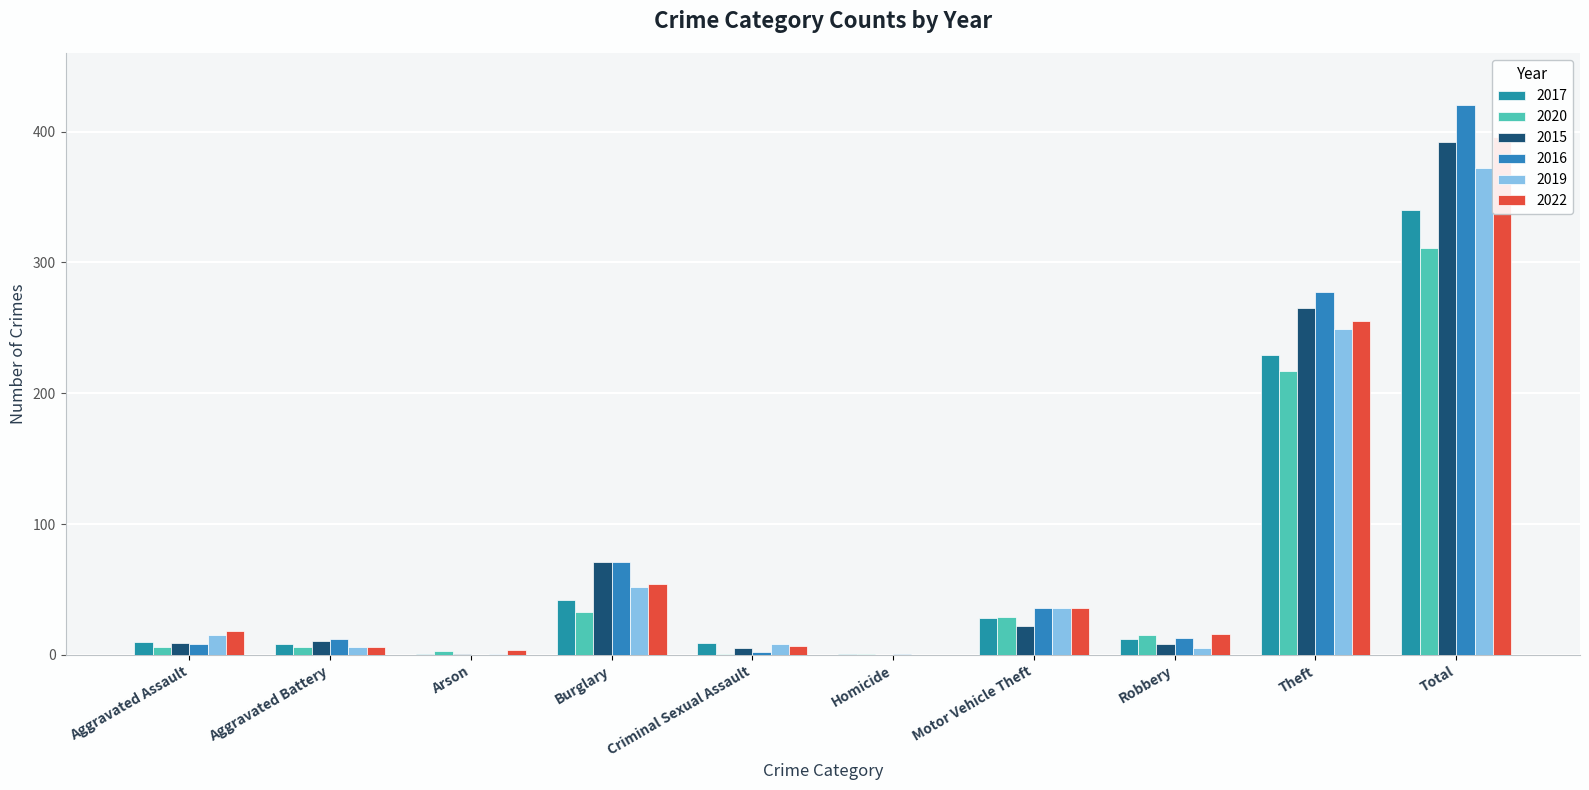

What is the value of the 2019 bar at the 8th from the left?

5